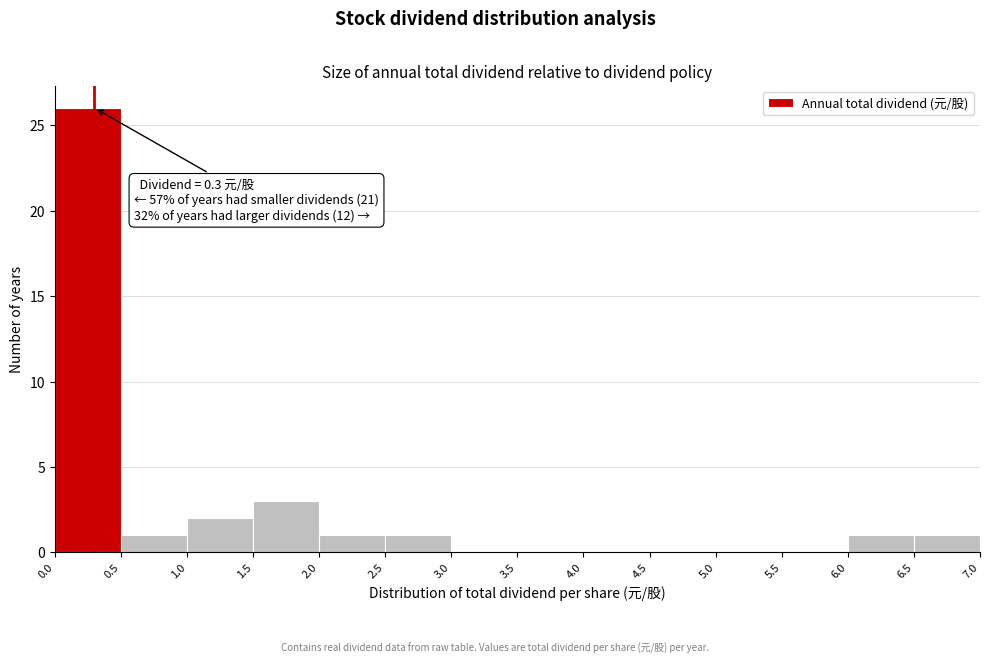

Which range on the x-axis has the tallest bar?

0.0 to 0.5